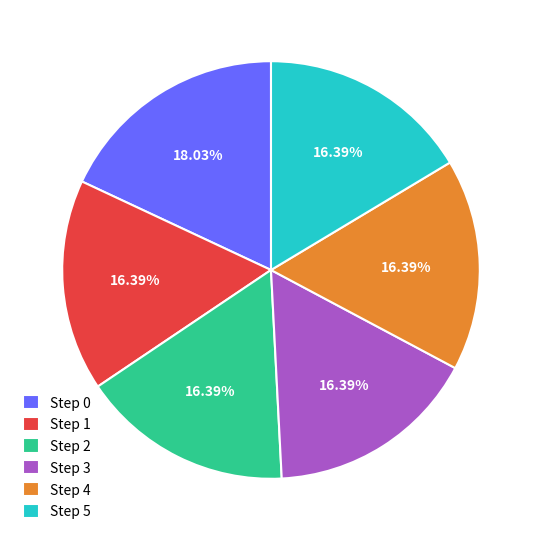

Which has a higher value, Step 0 or Step 2?

Step 0